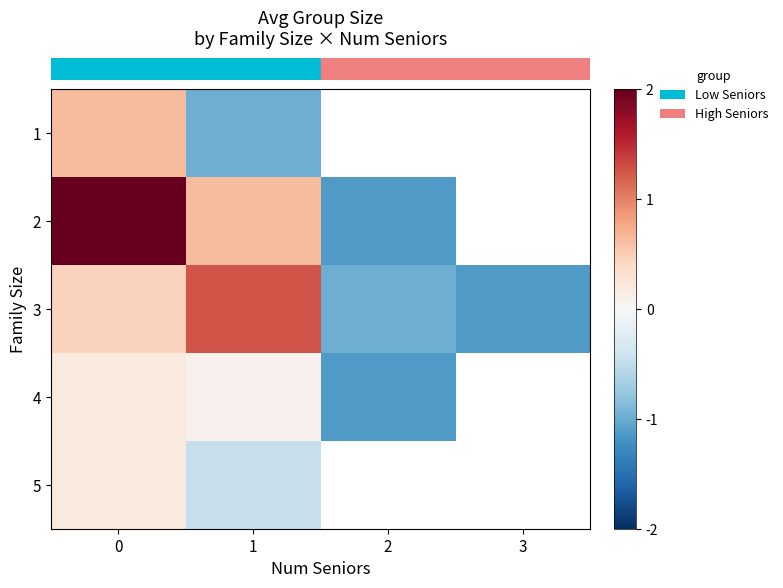

What is the lowest value of the row_0 series?

-1.0